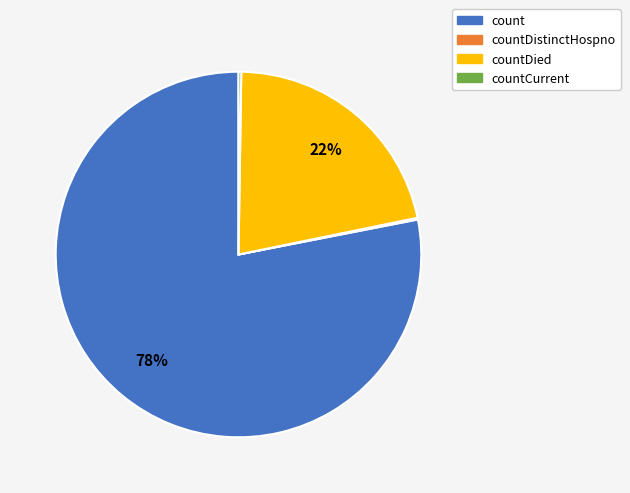

To the nearest percent, what is the difference between the largest and smallest slice percentages?

78%